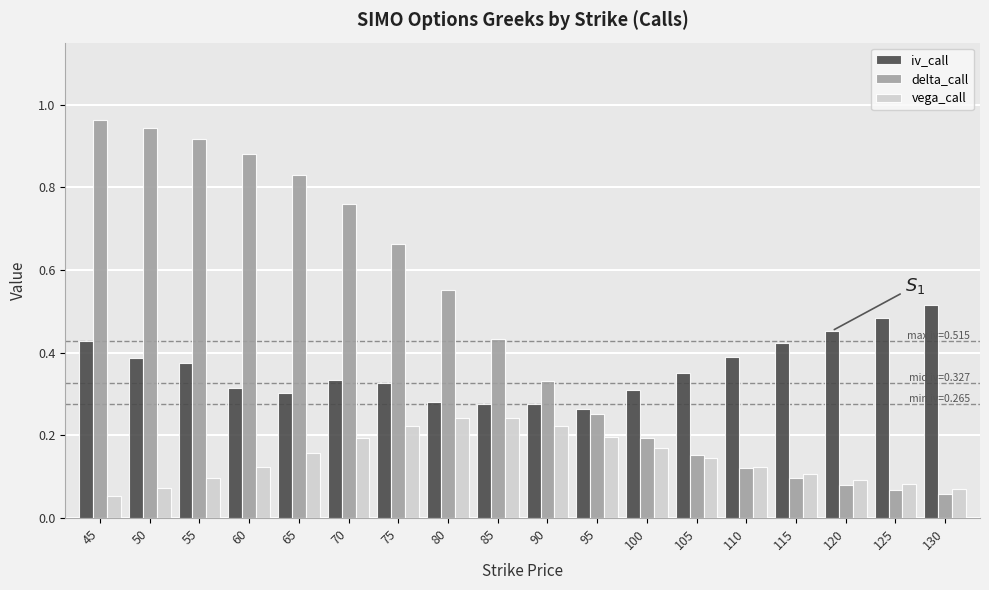

What is the sum of all vega_call values?

2.6